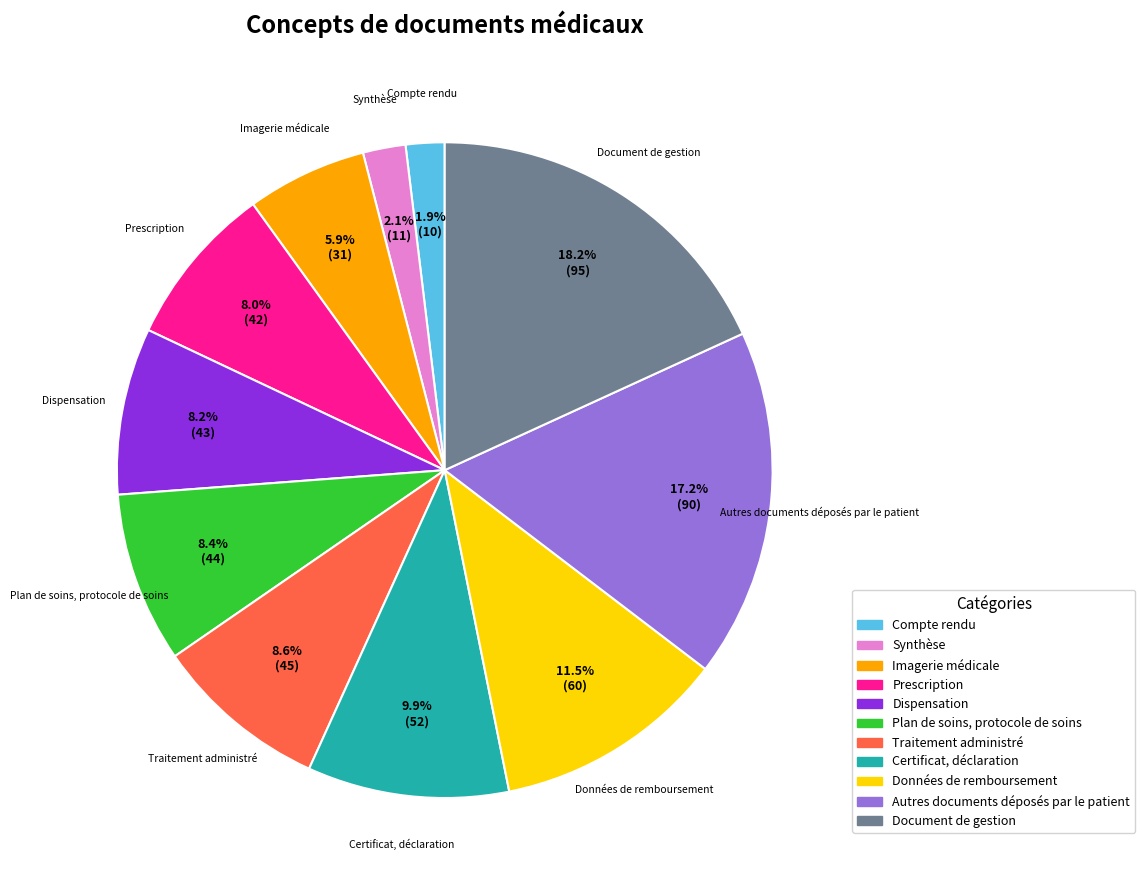

Which category has the biggest portion of the pie?

Document de gestion